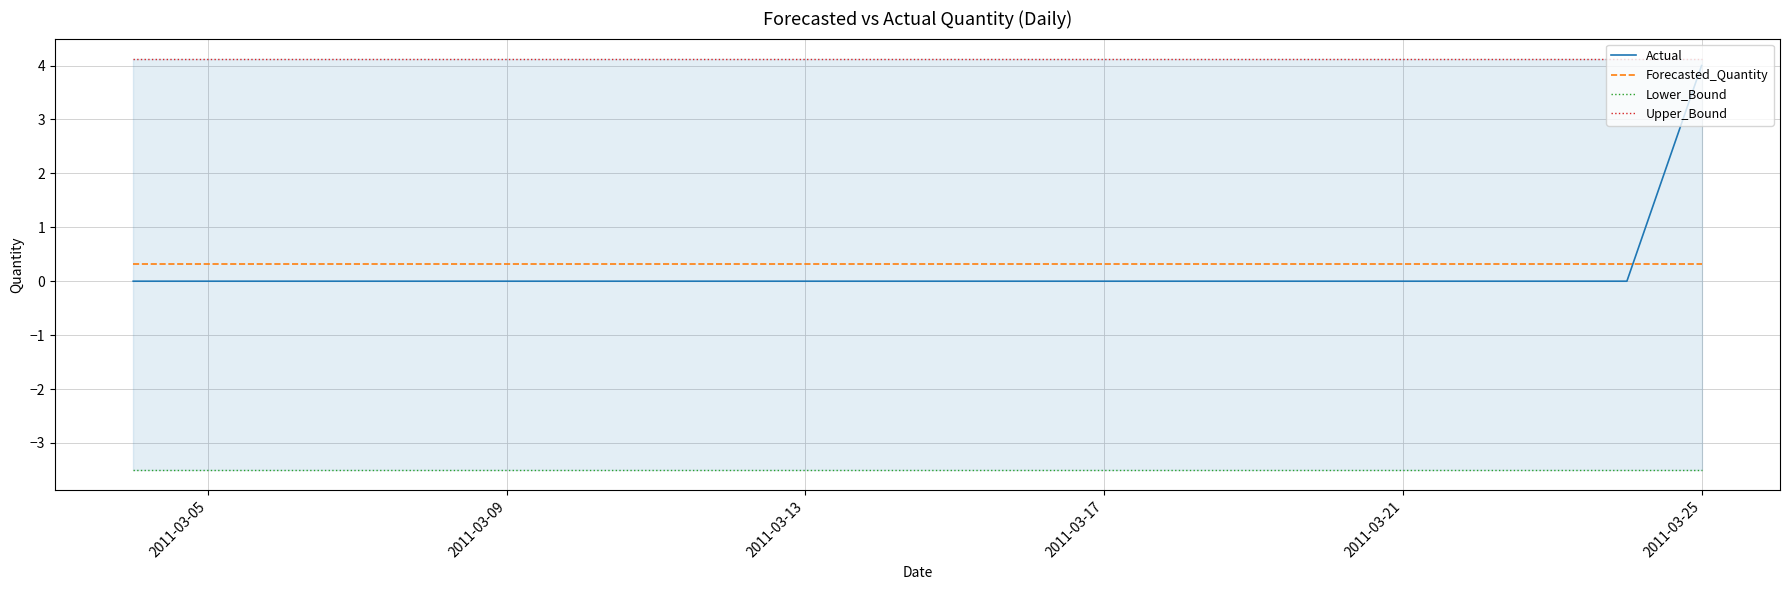

True or false: Lower_Bound has more than 0 points higher than both neighbors.

False